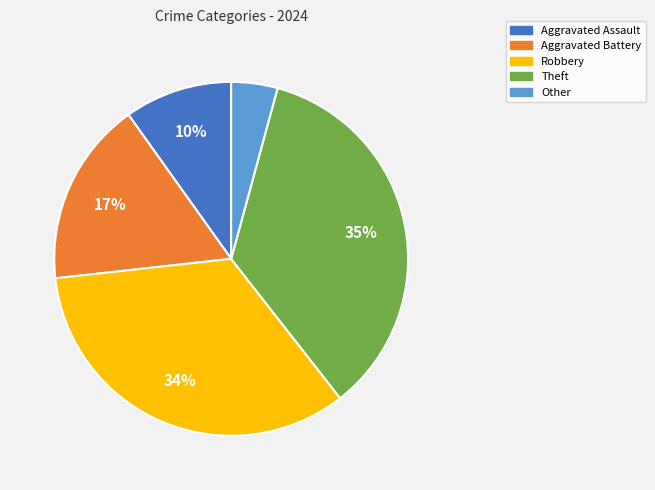

Combined, do Aggravated Assault and Other account for over 50%?

No